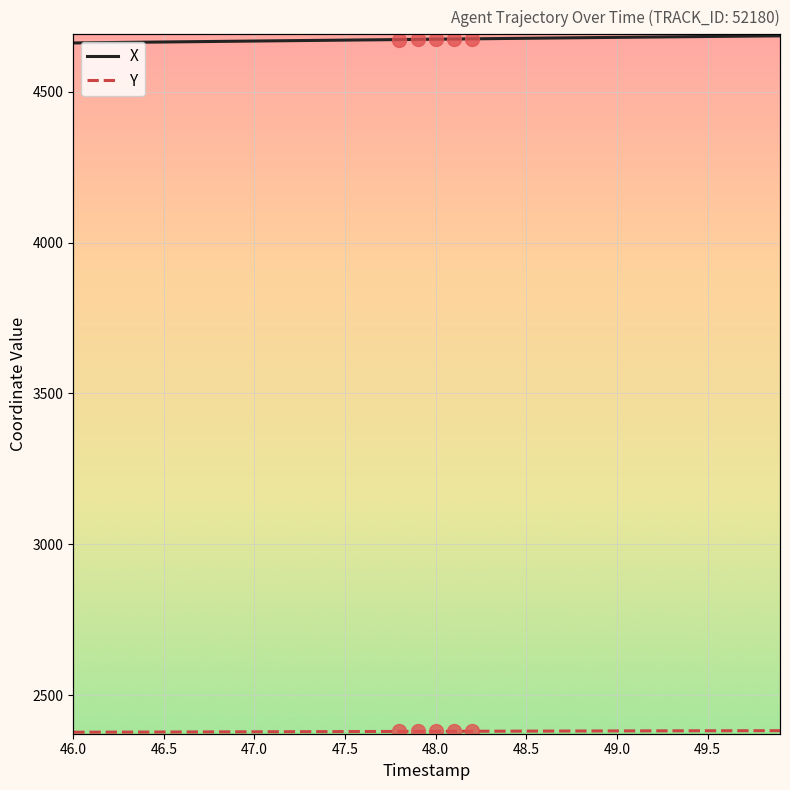

What is the maximum value for Y?

2382.9